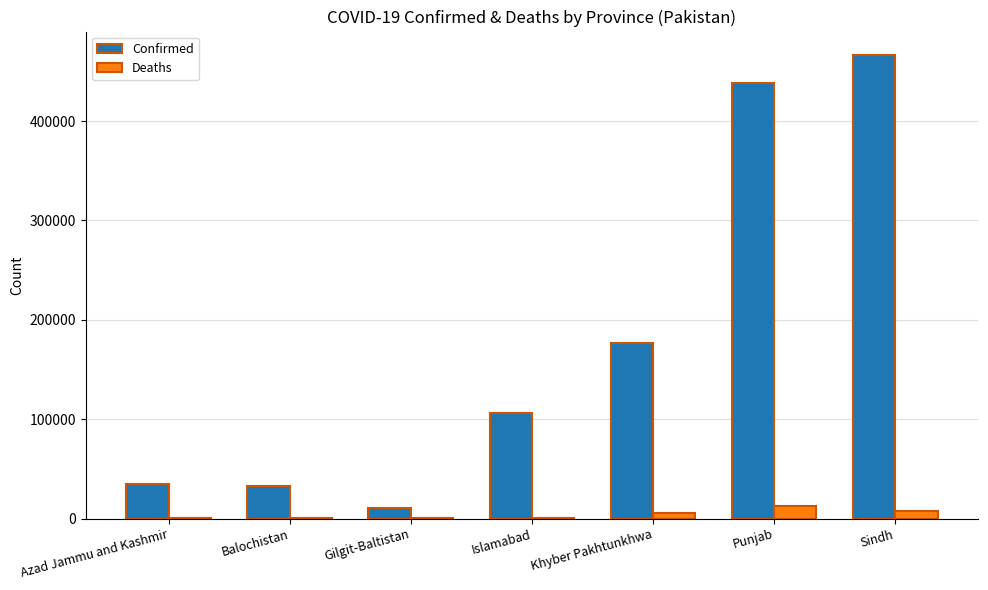

Where is Confirmed nearest to the value 238562?

Khyber Pakhtunkhwa